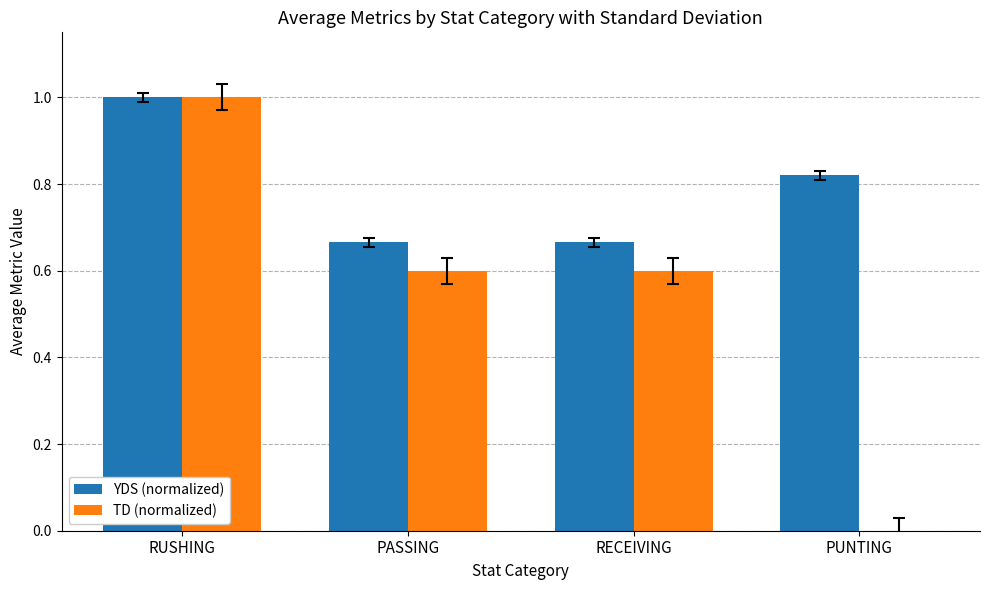

What is the difference between the TD (normalized) values at RUSHING and PUNTING?

1.0